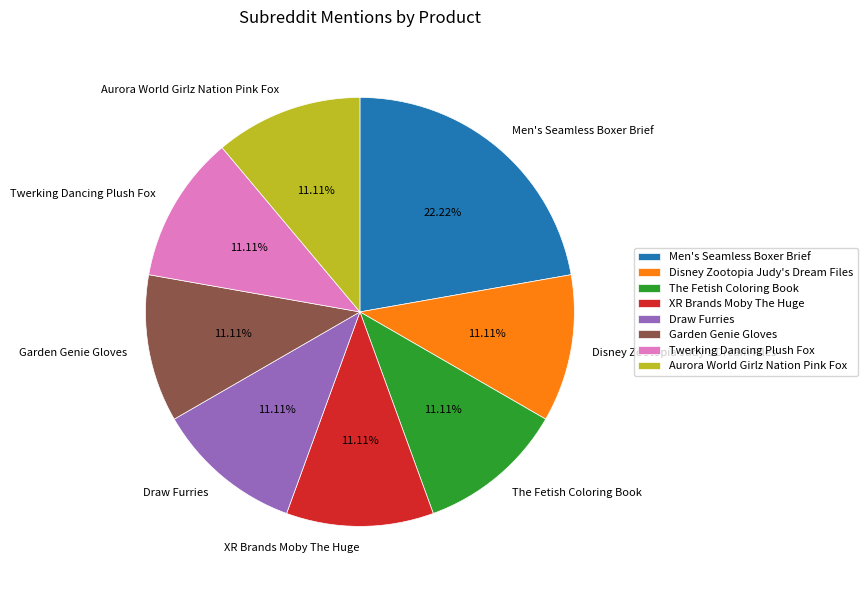

True or false: Aurora World Girlz Nation Pink Fox accounts for 1% of the total.

False